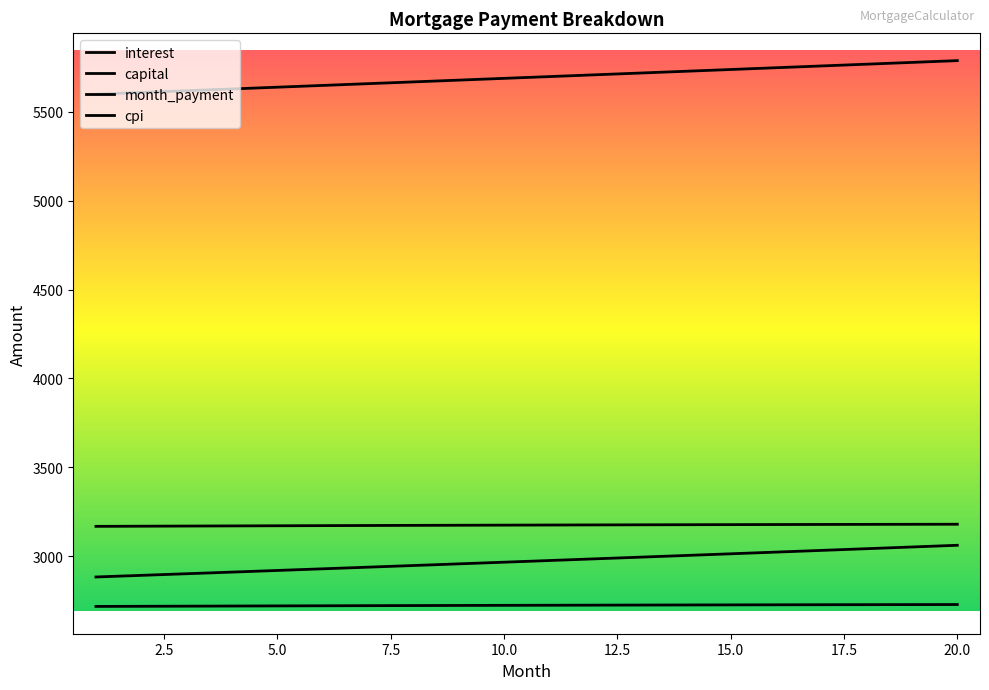

How many lines are shown in the chart?

4